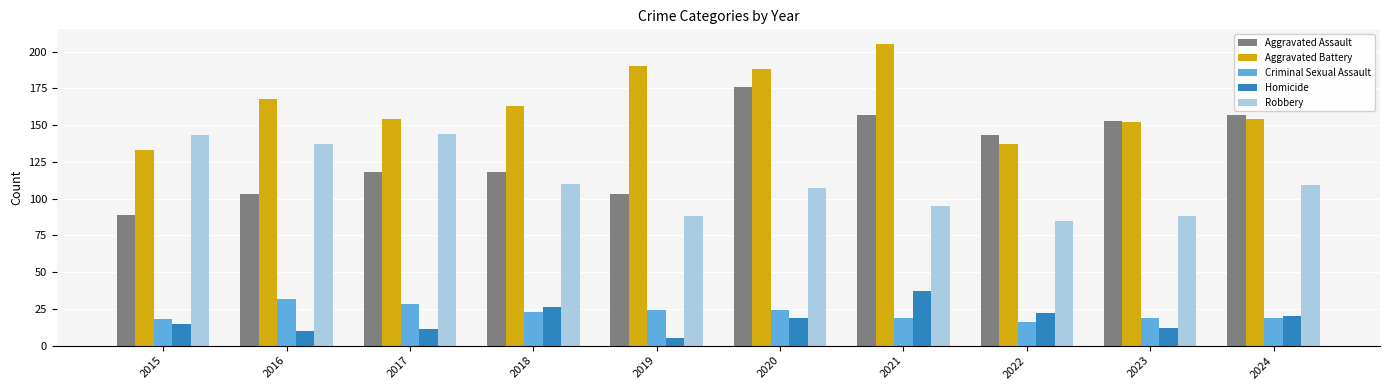

What is the average value of the Aggravated Assault series?

132